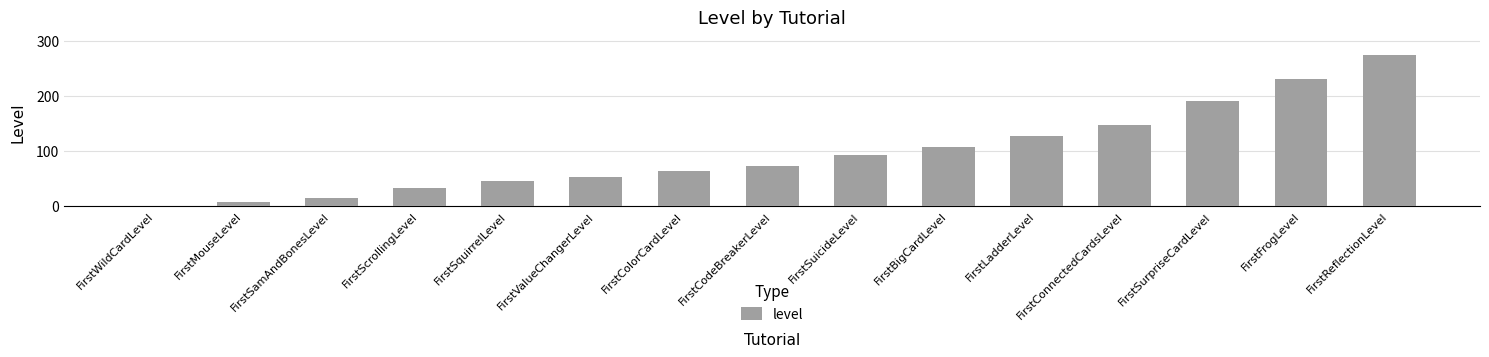

What is the difference between the values at FirstConnectedCardsLevel and FirstWildCardLevel?

147